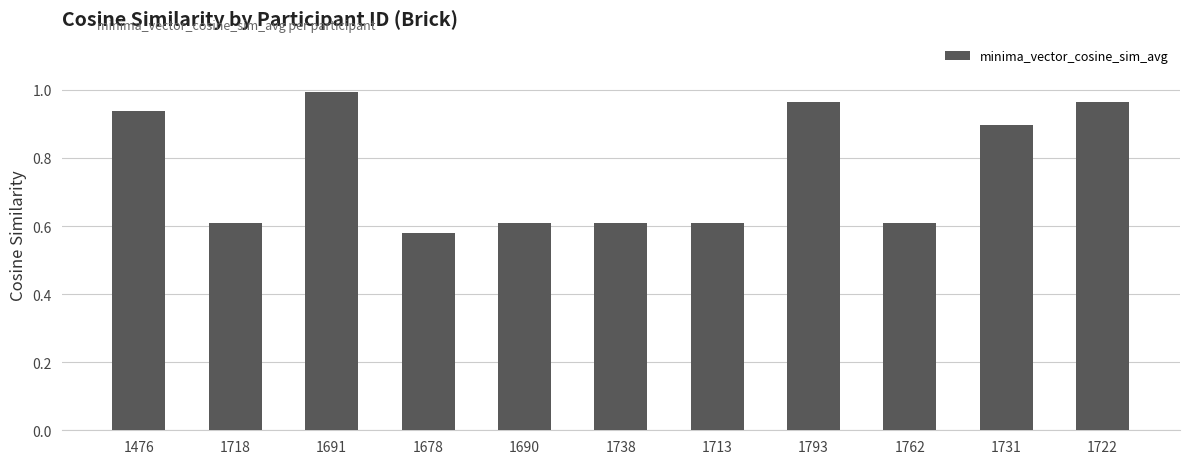

What position from the left is 1731?

10